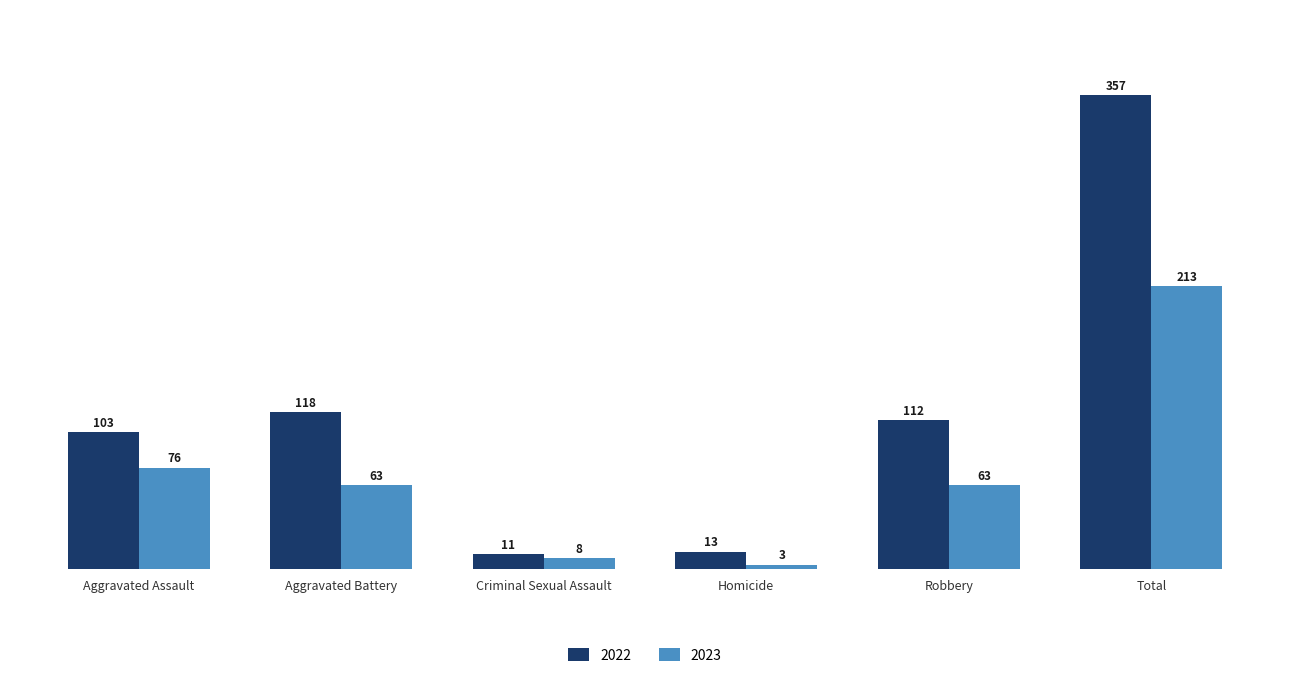

At how many categories does at least one series exceed 226?

1